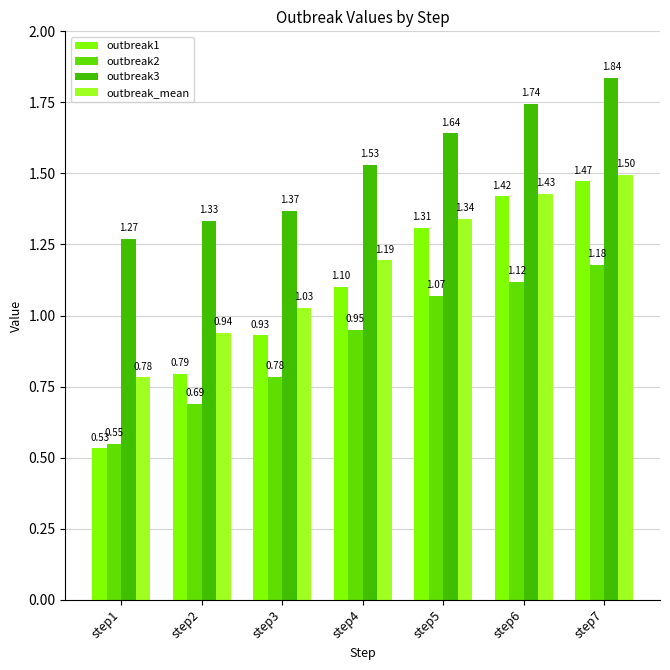

What is the total value across all series at step5?

5.4